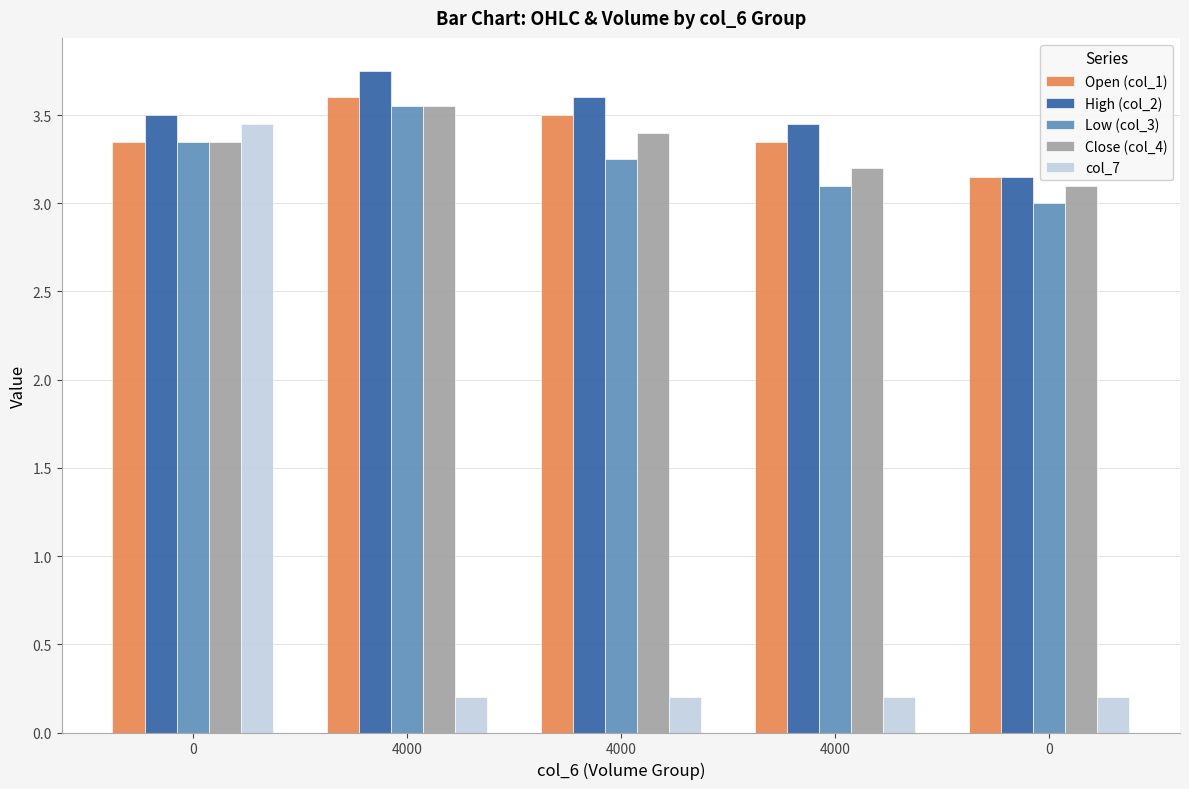

What are all the series names shown in the legend?

Open (col_1), High (col_2), Low (col_3), Close (col_4), col_7